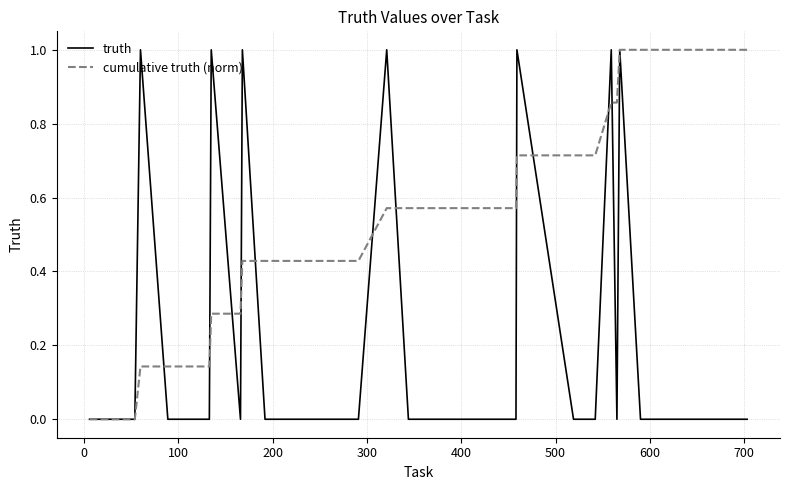

Is this an area chart (filled region under the line)?

No